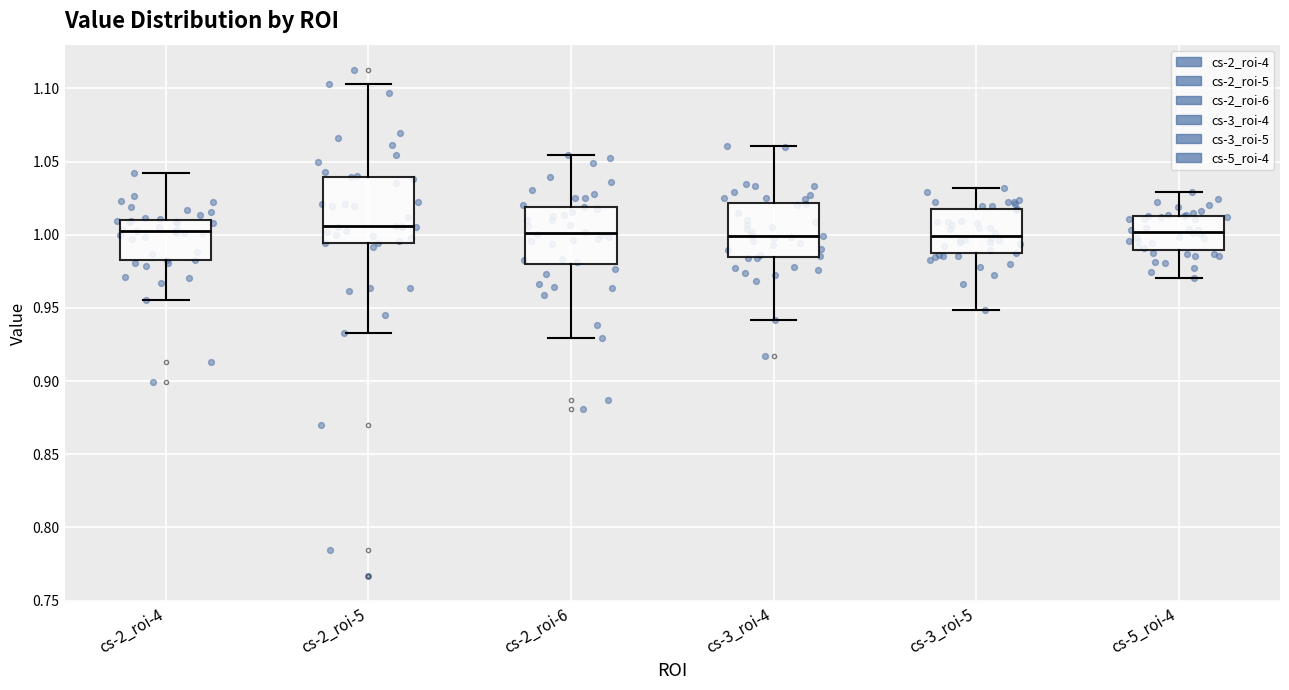

Where is the lower edge of the box for cs-3_roi-5 on the y-axis? The values are not printed on the chart, so give them approximately, as read against the axis.

0.985